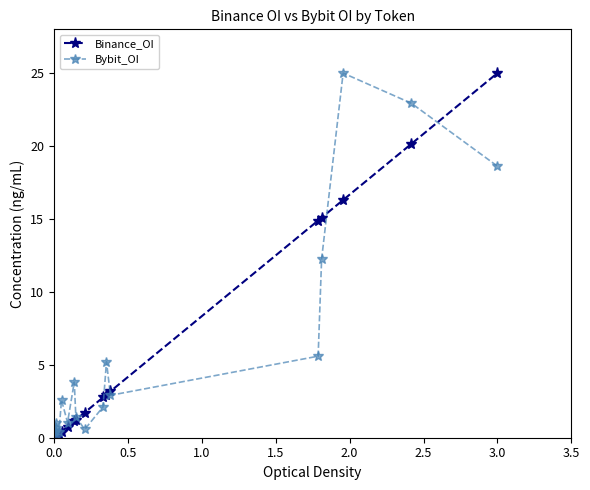

What is the greatest value displayed?

25.0